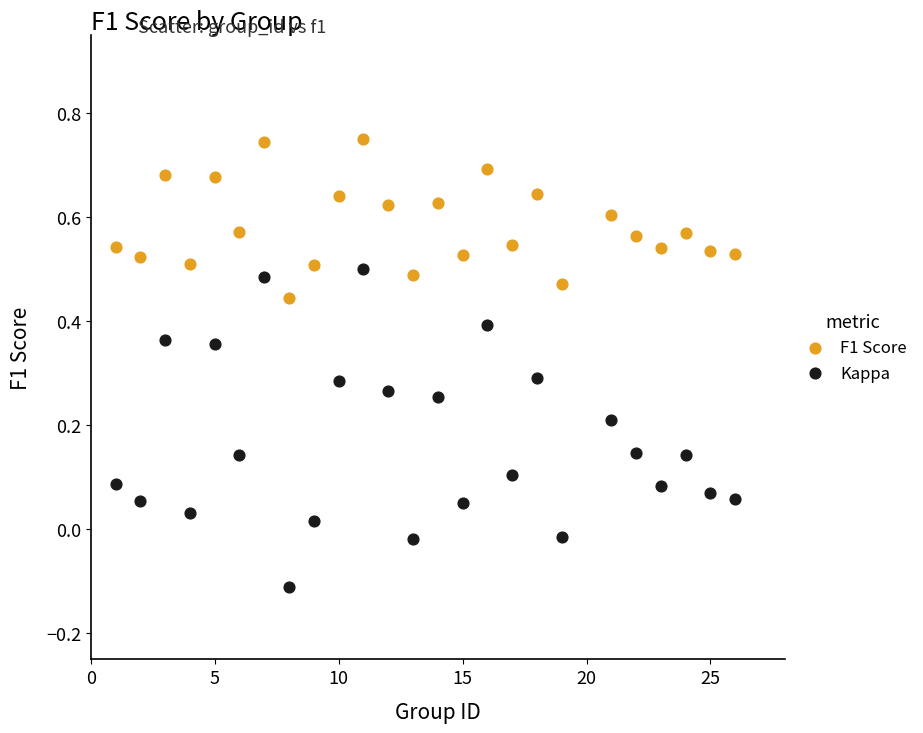

What is the X range (max minus min) for the scatter plot?

25.0